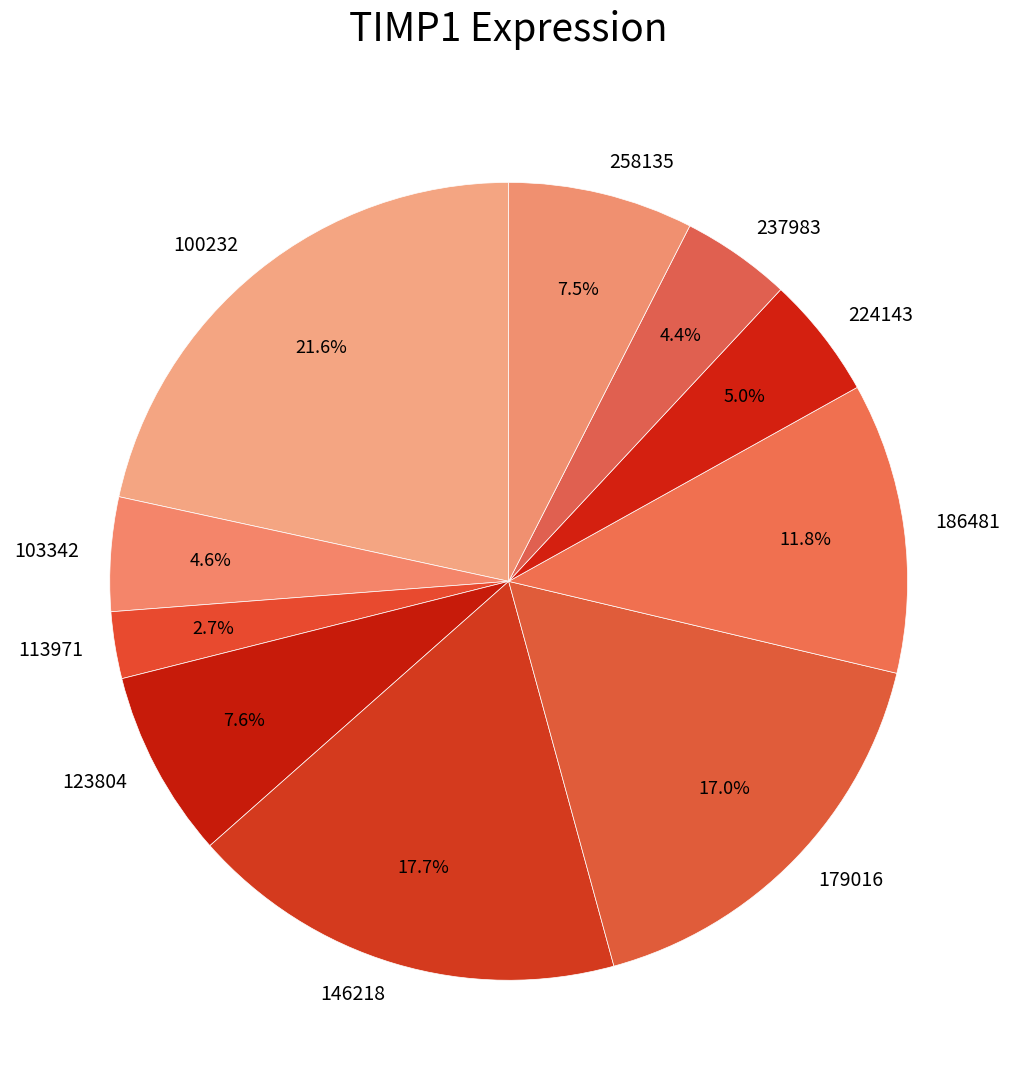

Approximately how many times larger is the value at 123804 compared to 146218?

0.4